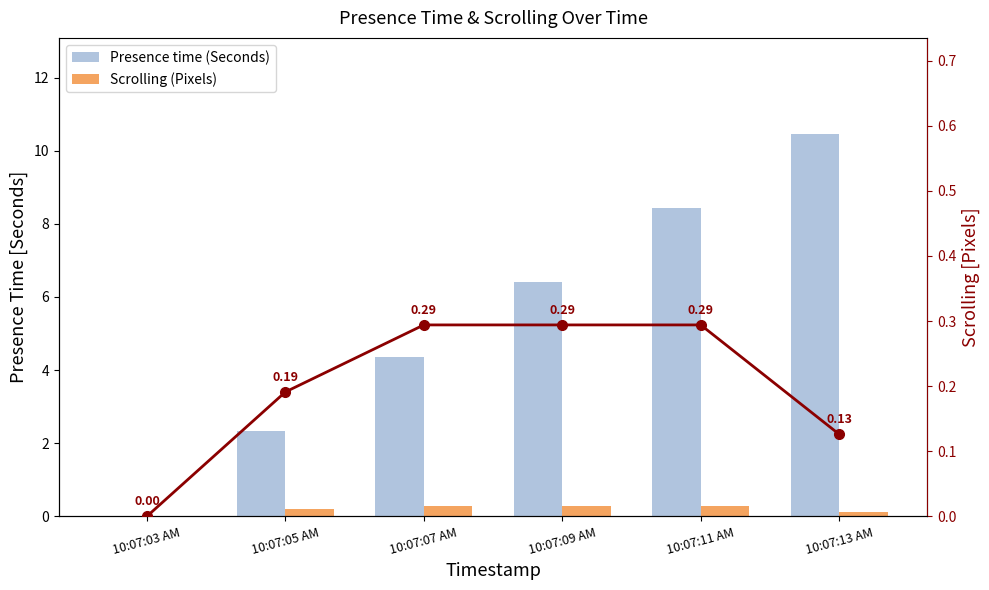

Which series changed the most between 10:07:03 AM and 10:07:11 AM?

Presence time (Seconds)